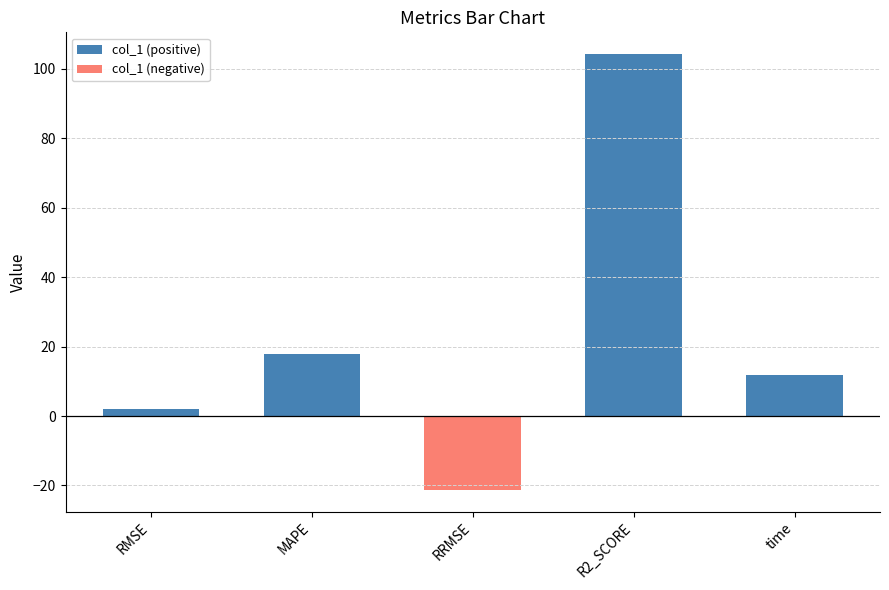

True or false: the data shows -11.6 at RRMSE.

False